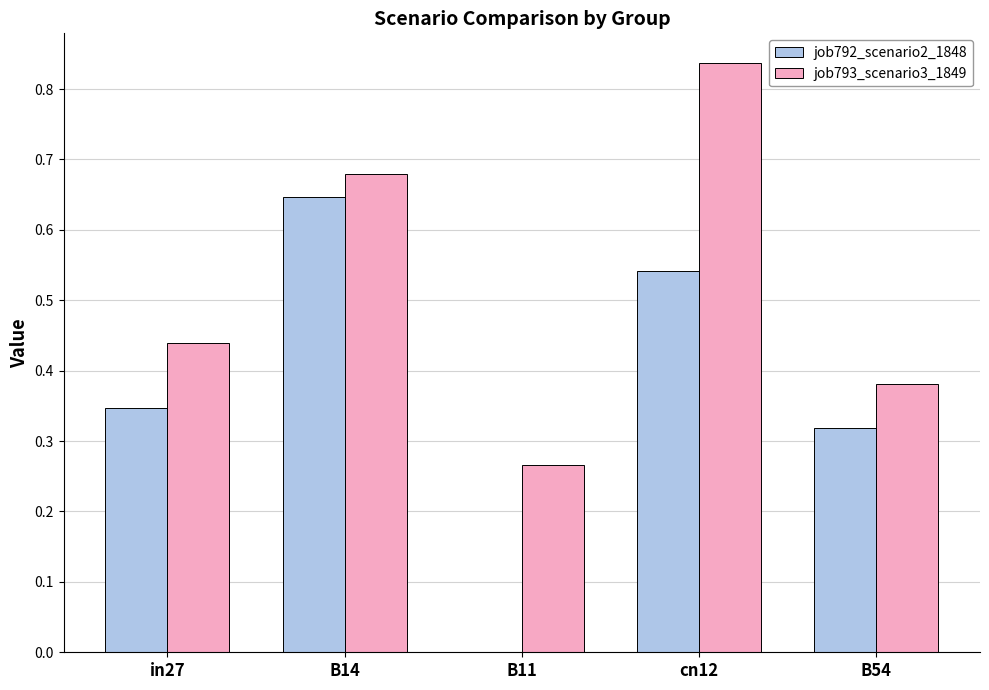

At which category is the sum across all series the highest?

cn12